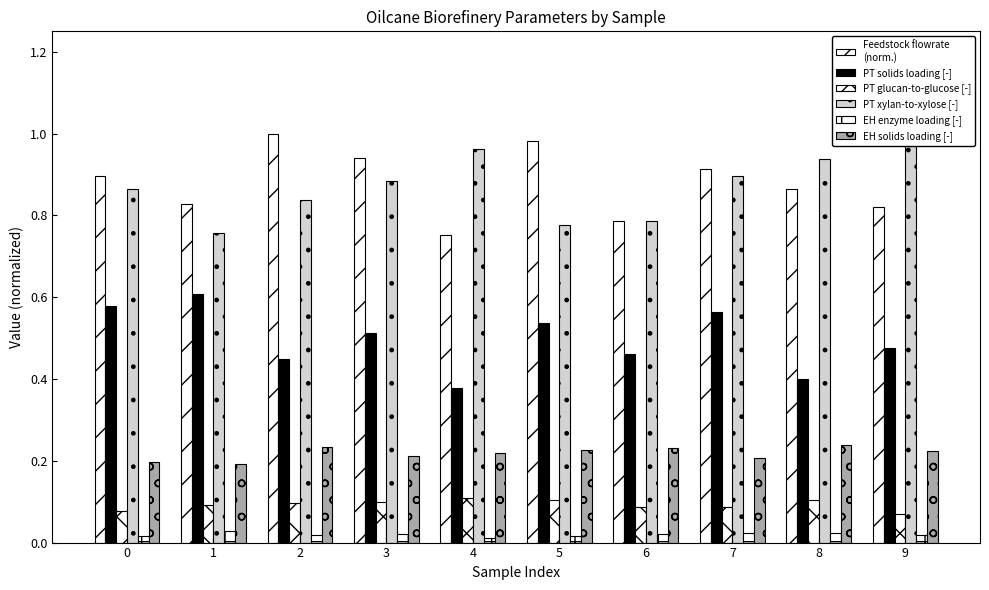

Is the value of EH enzyme loading [-] at 0 greater than the value of PT glucan-to-glucose [-] at 4?

No